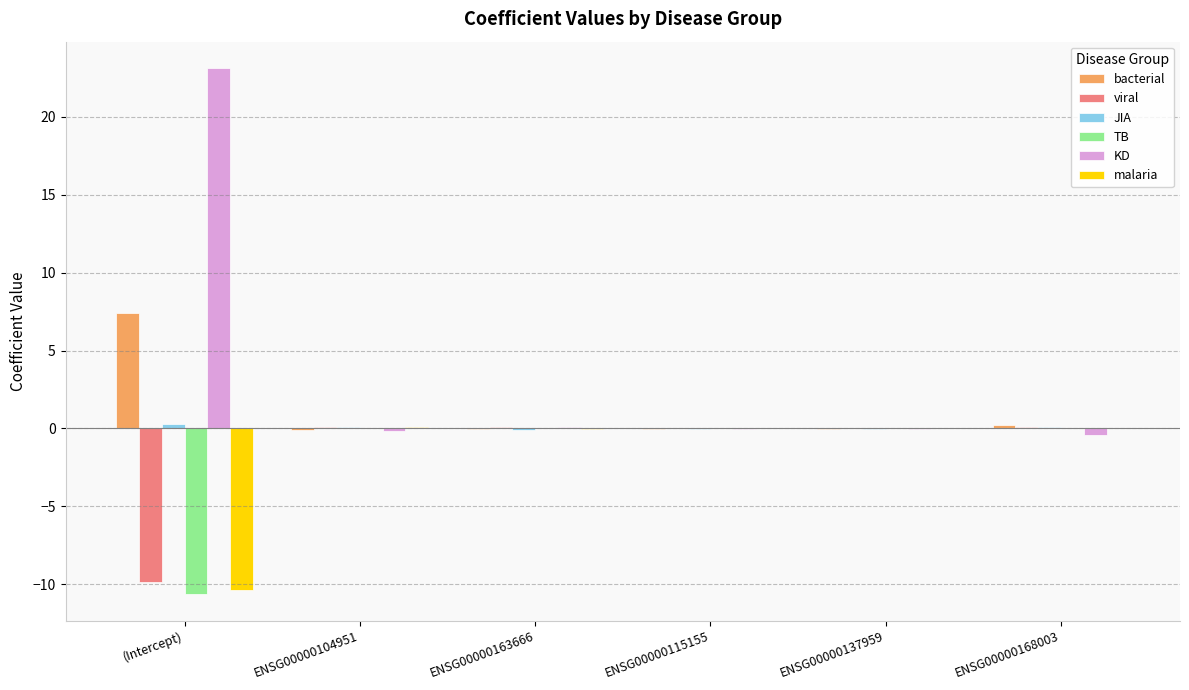

Is it true that KD equals -0.4 at ENSG00000168003?

True